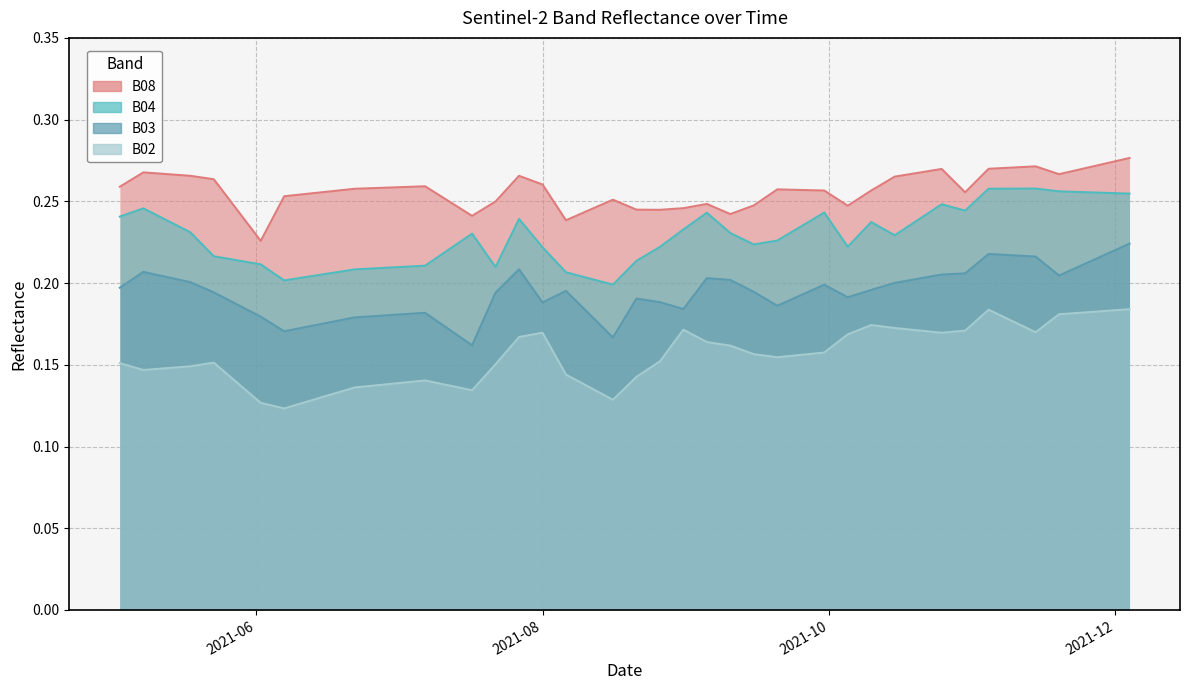

How many distinct data groups are displayed?

4